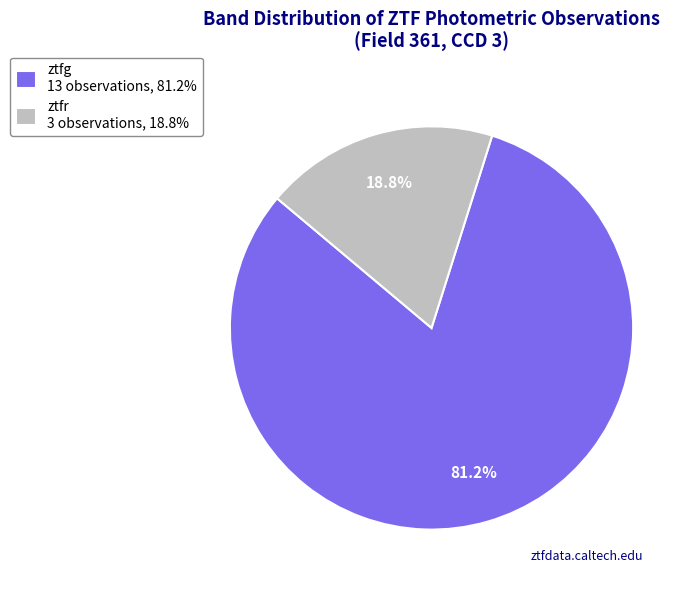

Which slice is the smallest?

ztfr